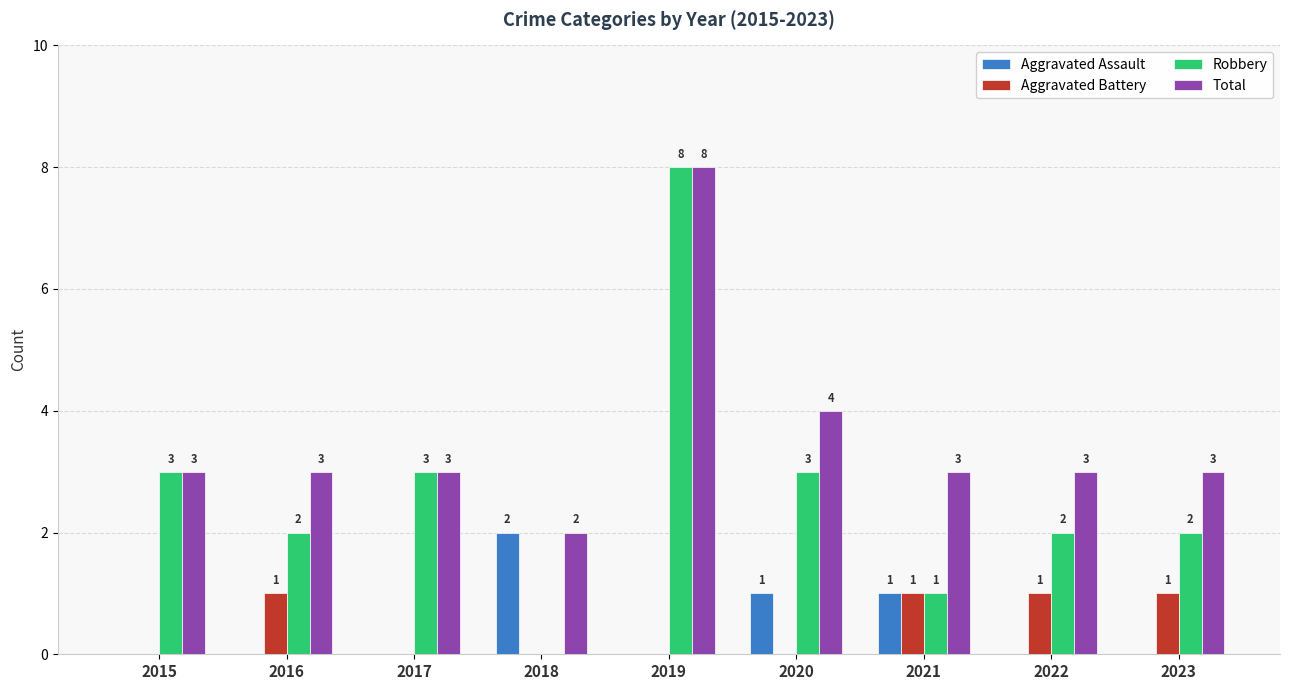

At which category is the sum across all series the highest?

2019